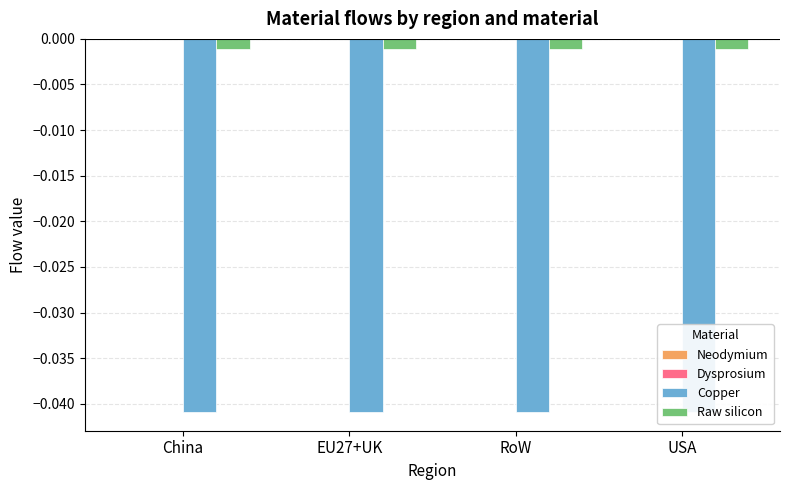

How many bars are there in total?

16